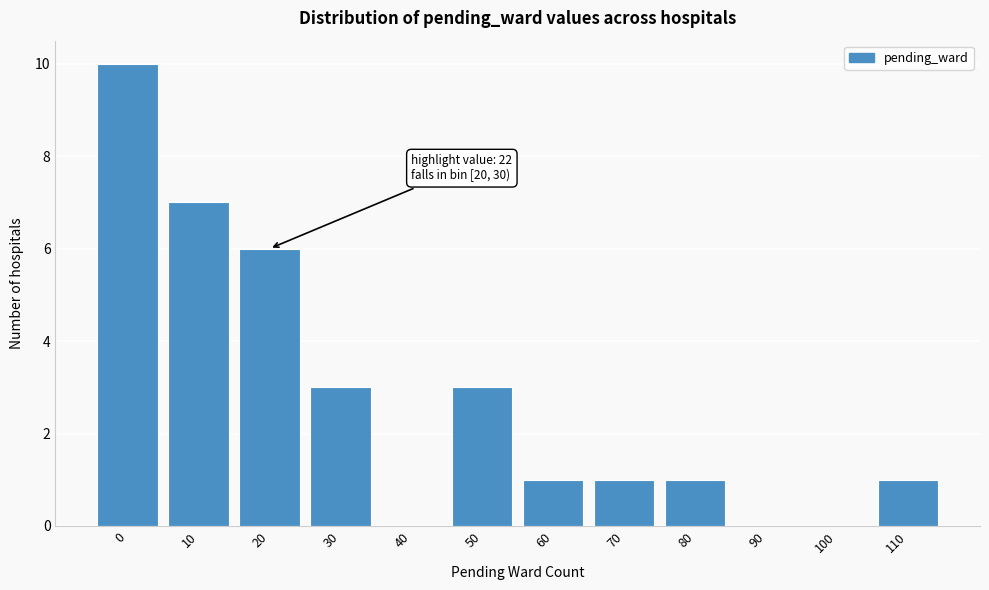

Reading right to left, extract all data points from this chart.

110=1	100=0	90=0	80=1	70=1	60=1	50=3	40=0	30=3	20=6	10=7	0=10